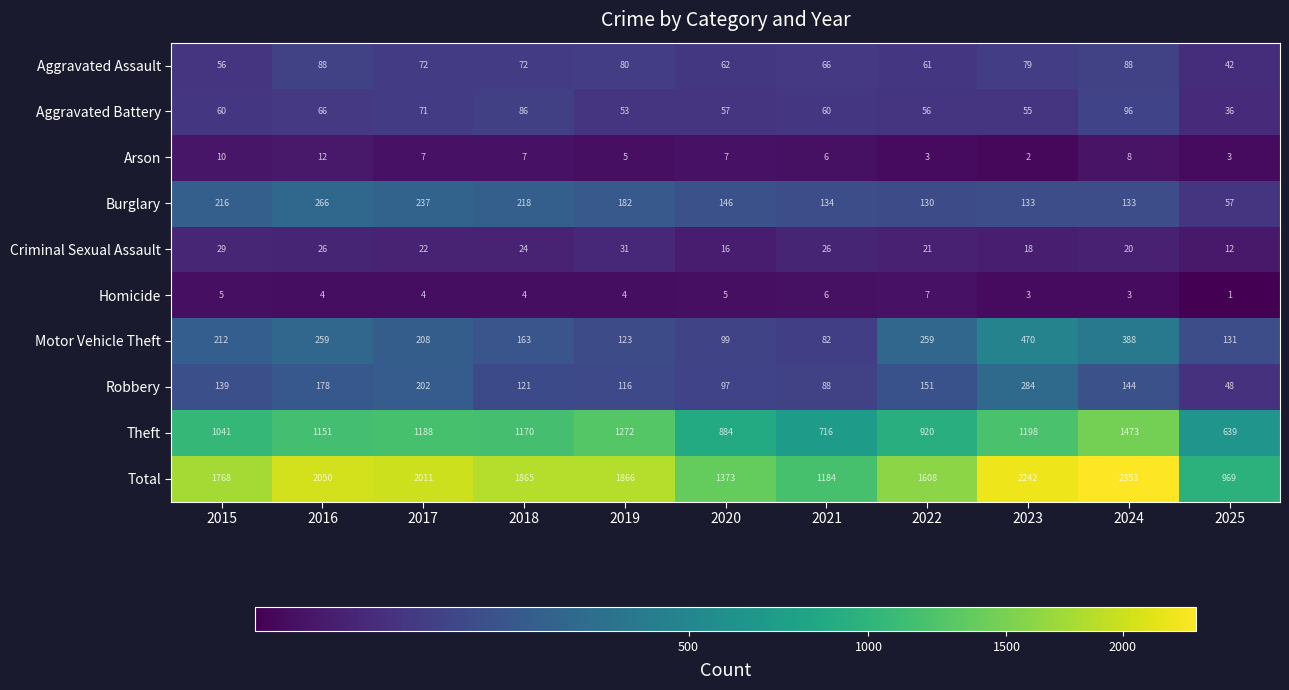

Where does the Criminal Sexual Assault series first go above 22?

2015